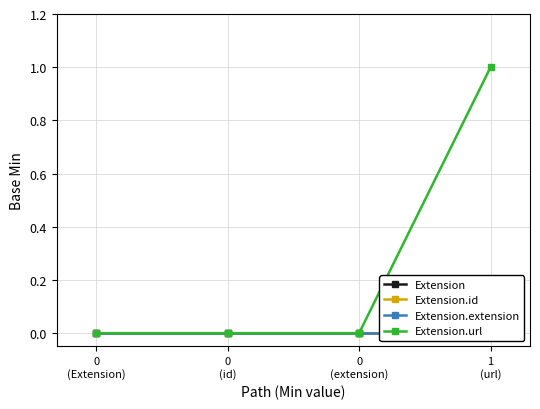

True or false: Extension.id has more than 1 points higher than both neighbors.

False